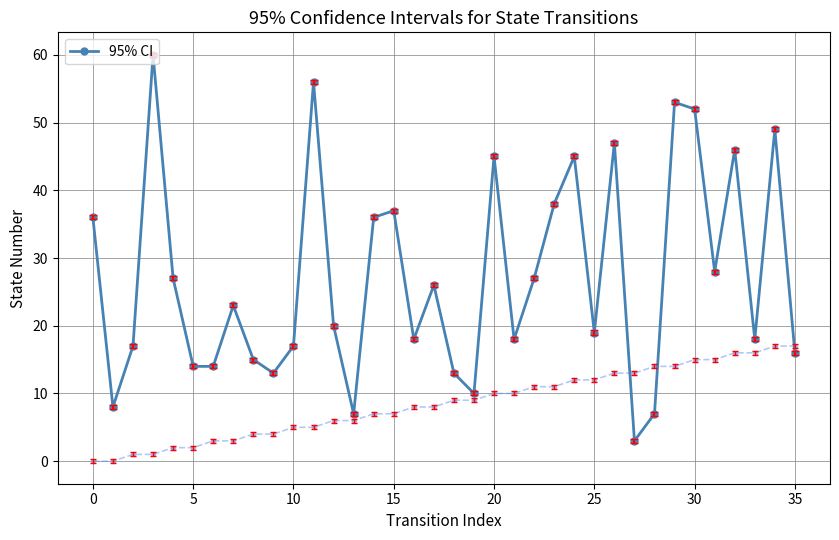

At which category is the sum across all series the highest?

29